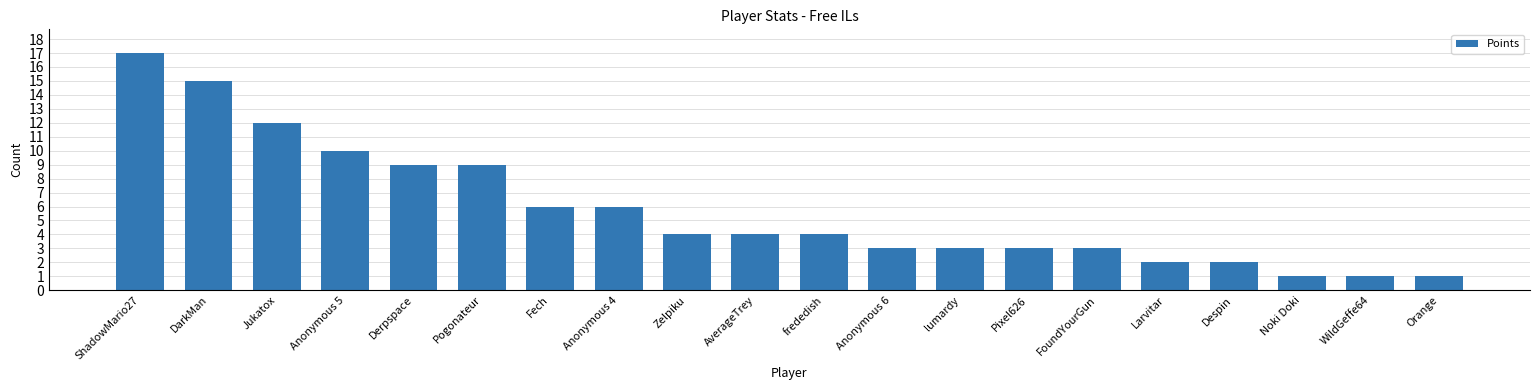

What value does the data have at DarkMan?

15